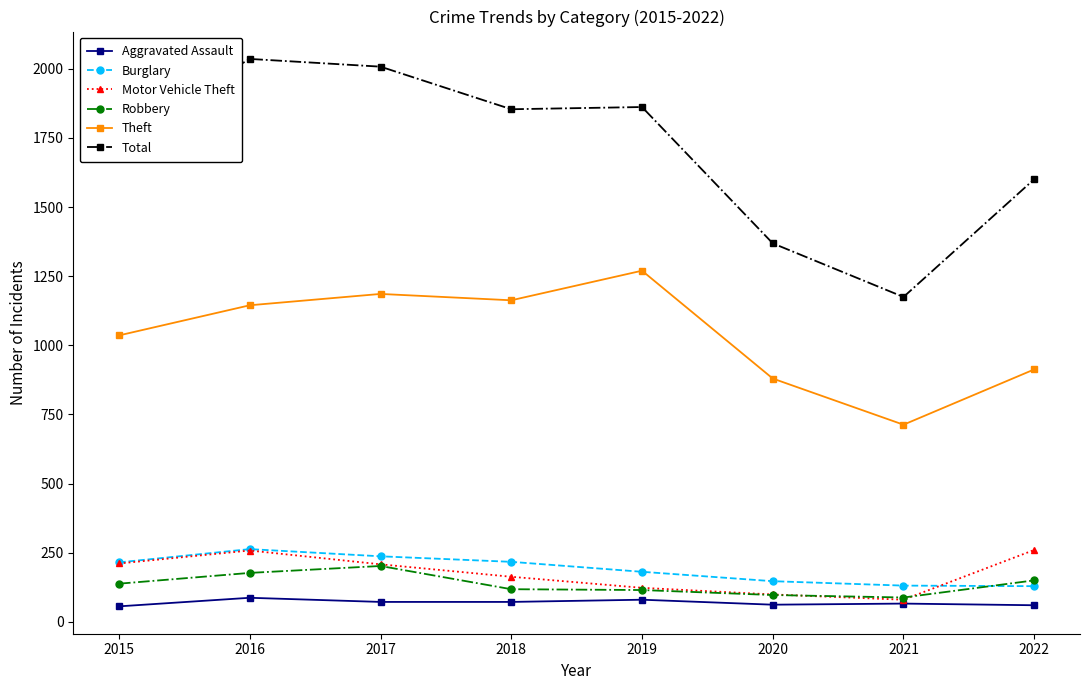

What is the value of the Burglary point at the 4th from the left?

217